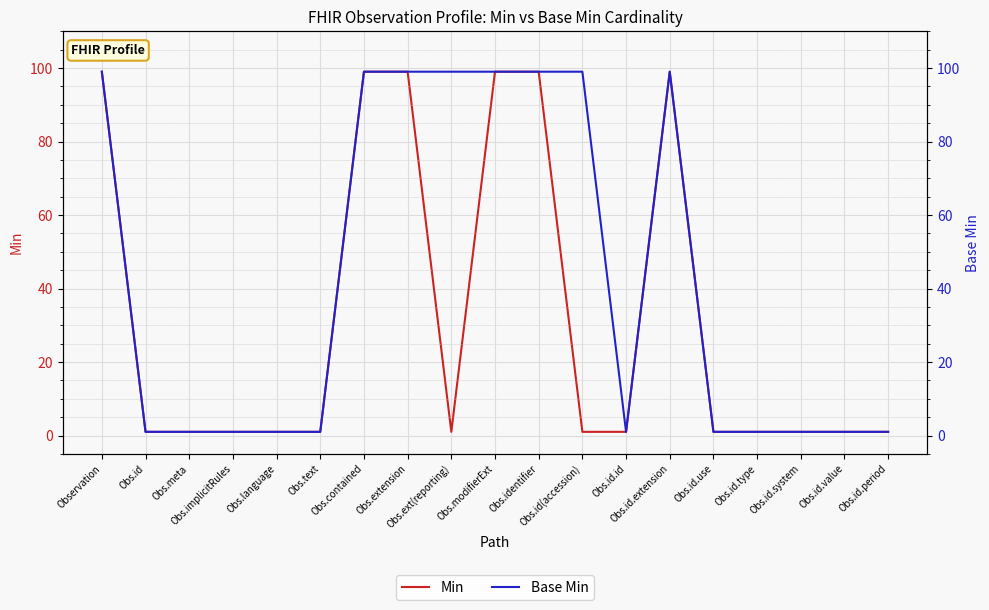

What are all the series names shown in the legend?

Min, Base Min